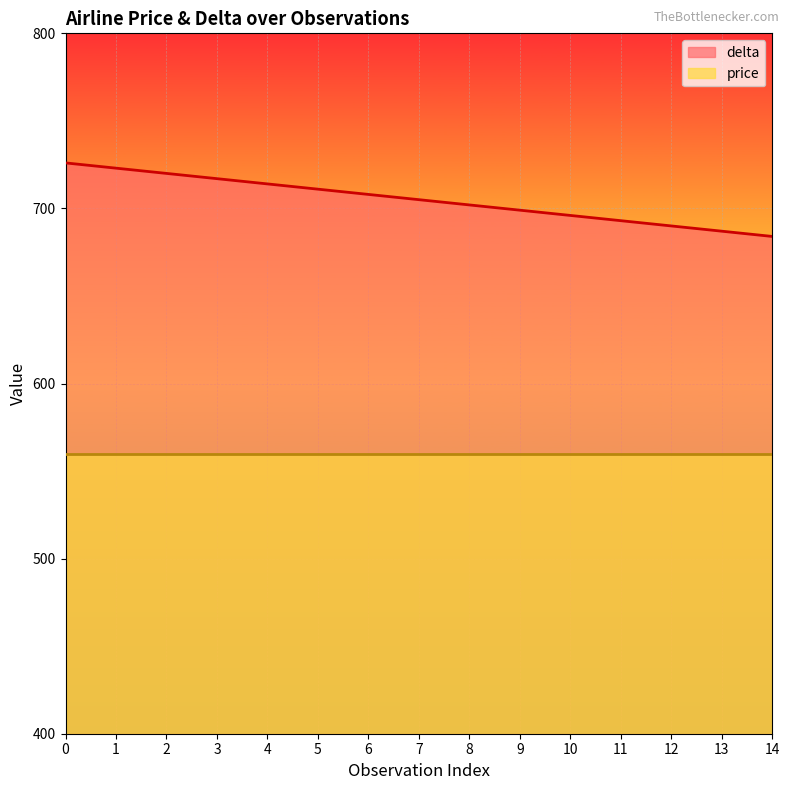

At which label is the value closest to 705?

7